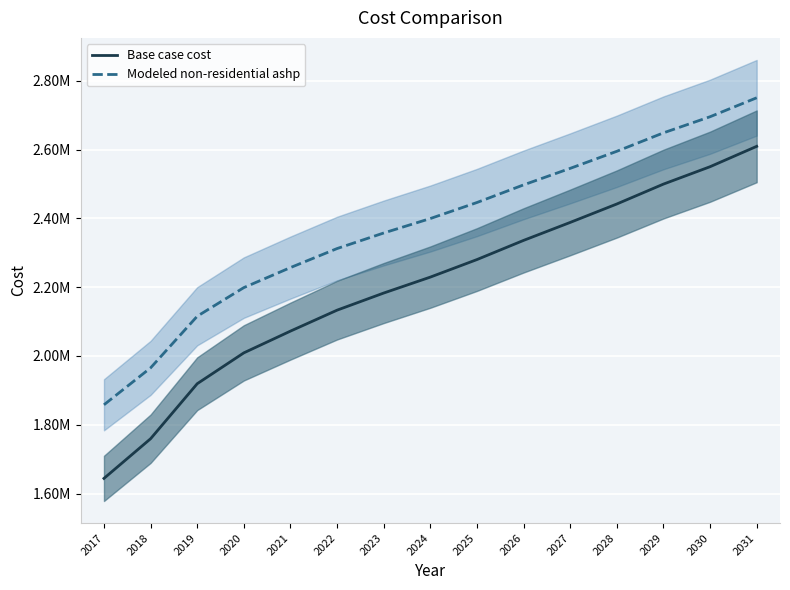

What is the difference between the second highest and minimum values in the Modeled non-residential ashp series?

837761.8